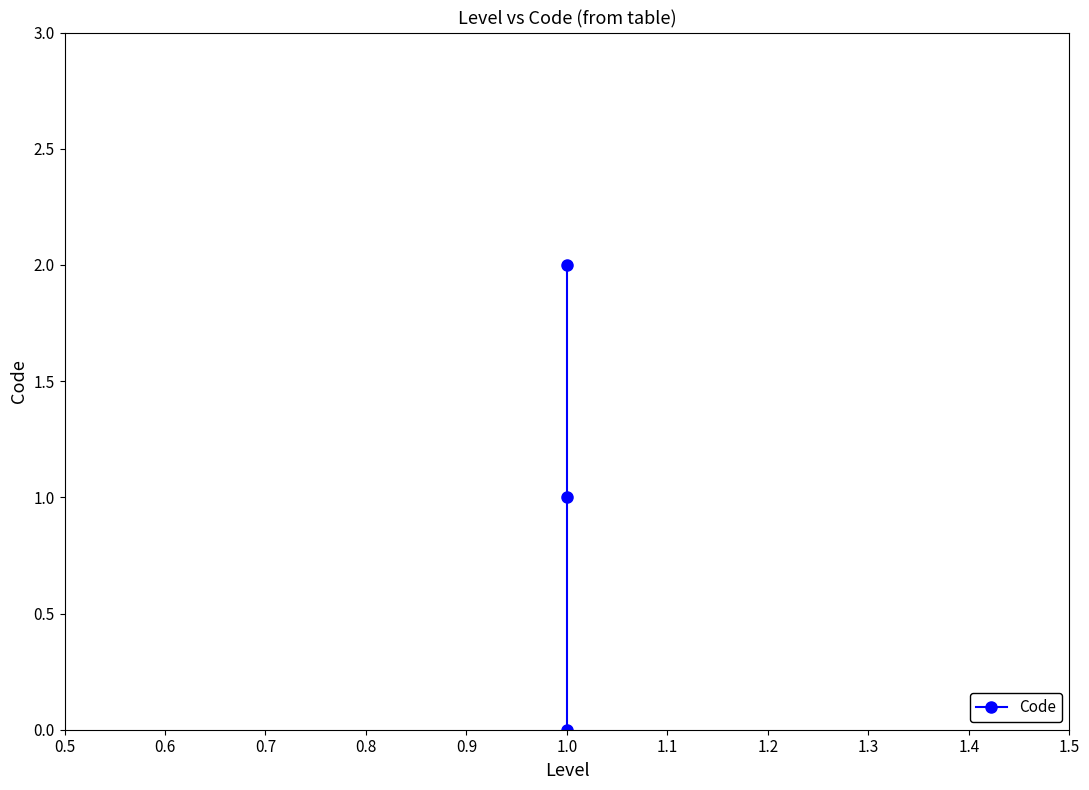

How many values are above zero?

2